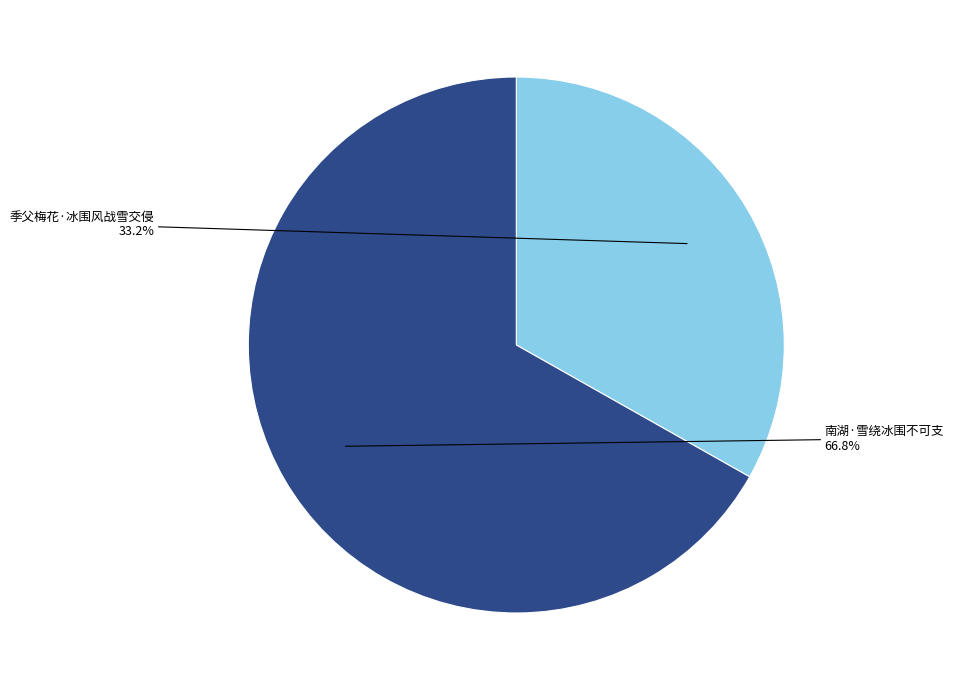

Which category has the smallest portion of the pie?

季父梅花·冰围风战雪交侵